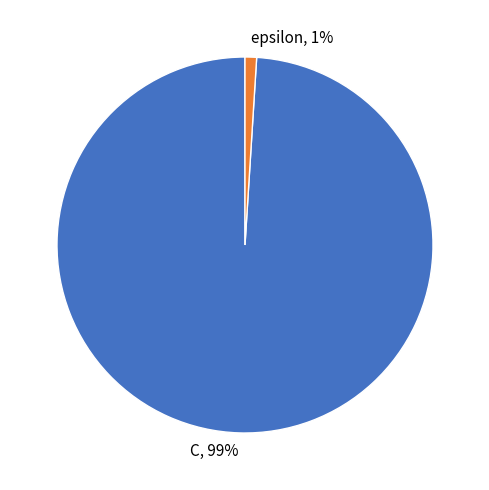

To the nearest percent, what portion does epsilon represent?

1%